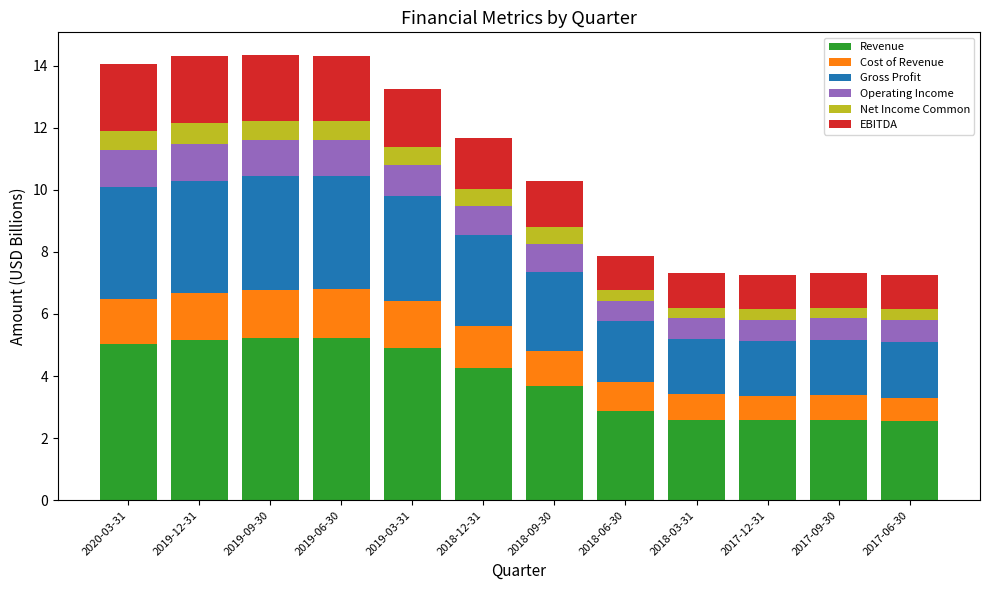

What is the maximum value for Revenue?

5.2